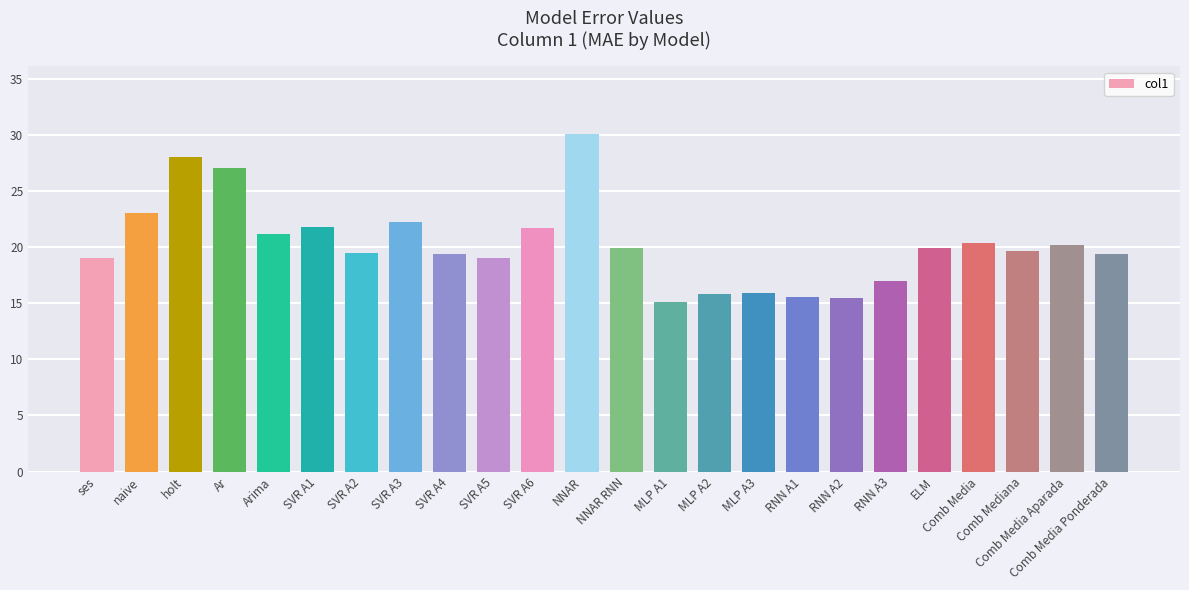

Which has a higher value, SVR A4 or SVR A6?

SVR A6